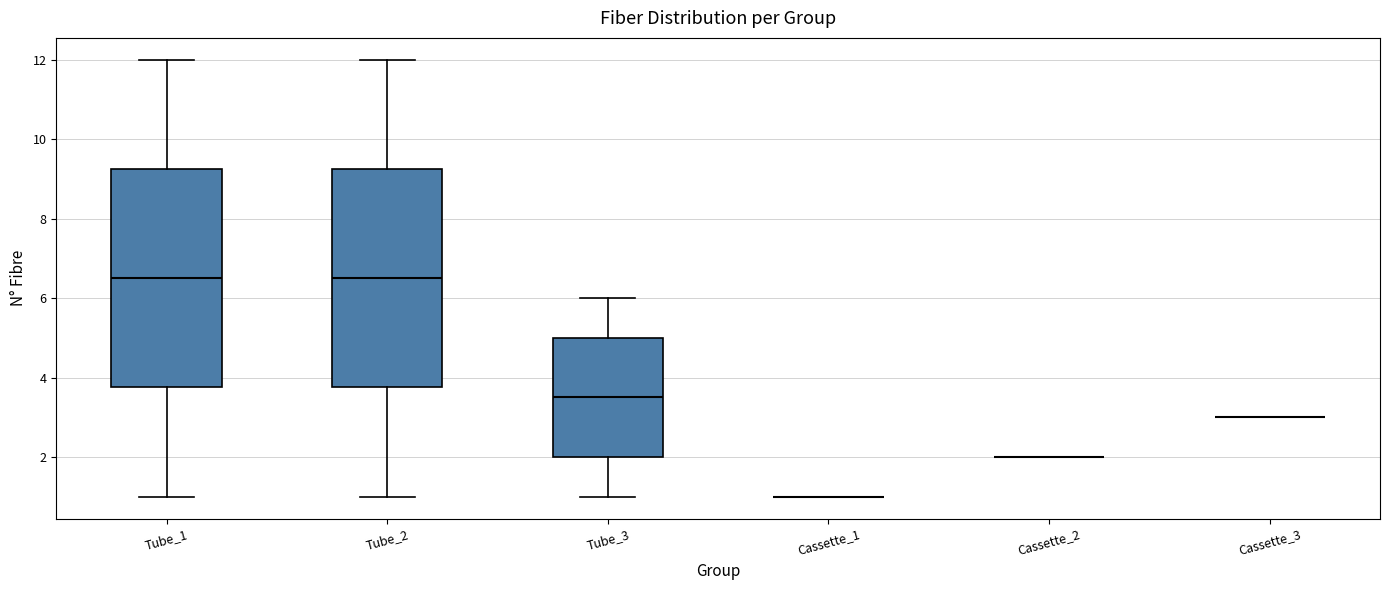

Reading left to right, read every box against the y-axis: the position of its median line, the range the box covers, and the ends of its whiskers. The values are not printed on the chart, so give them approximately, as read against the axis.

Tube_1: median 6.6, box 3.8 to 9.2, whiskers 1.0 to 12.0
Tube_2: median 6.6, box 3.8 to 9.2, whiskers 1.0 to 12.0
Tube_3: median 3.6, box 2.0 to 5.0, whiskers 1.0 to 6.0
Cassette_1: box collapsed to a line at 1.0, whiskers 1.0 to 1.0
Cassette_2: box collapsed to a line at 2.0, whiskers 2.0 to 2.0
Cassette_3: box collapsed to a line at 3.0, whiskers 3.0 to 3.0